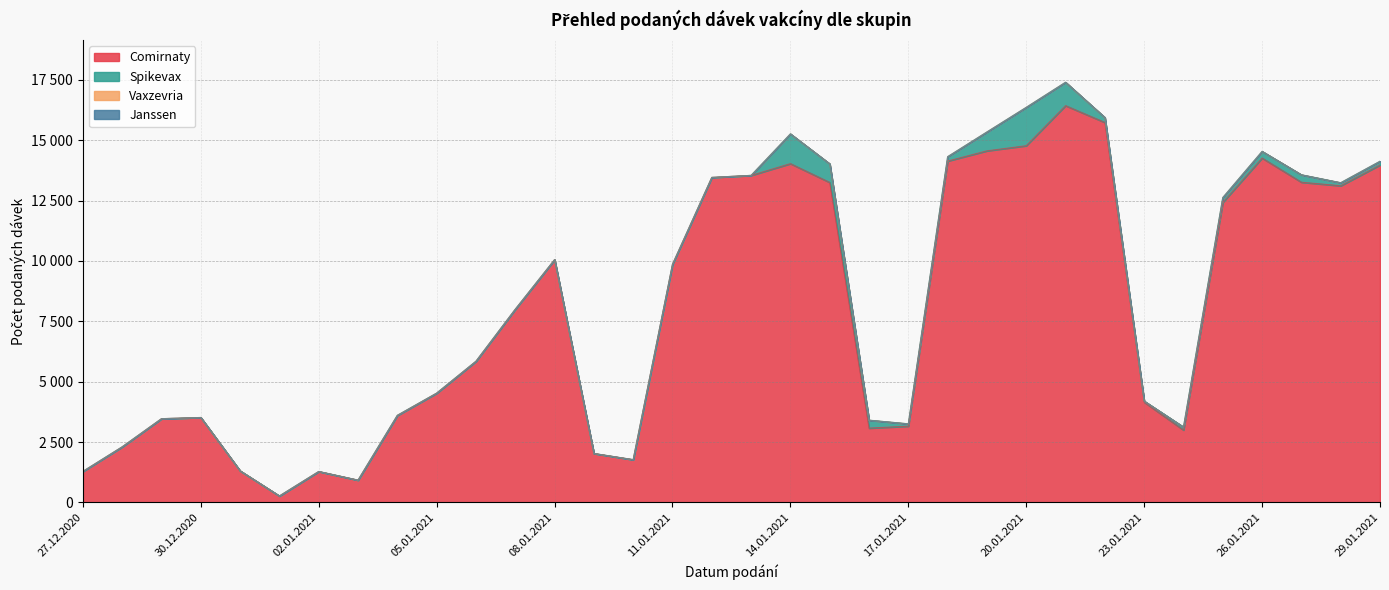

How many categories are shown in the chart?

34